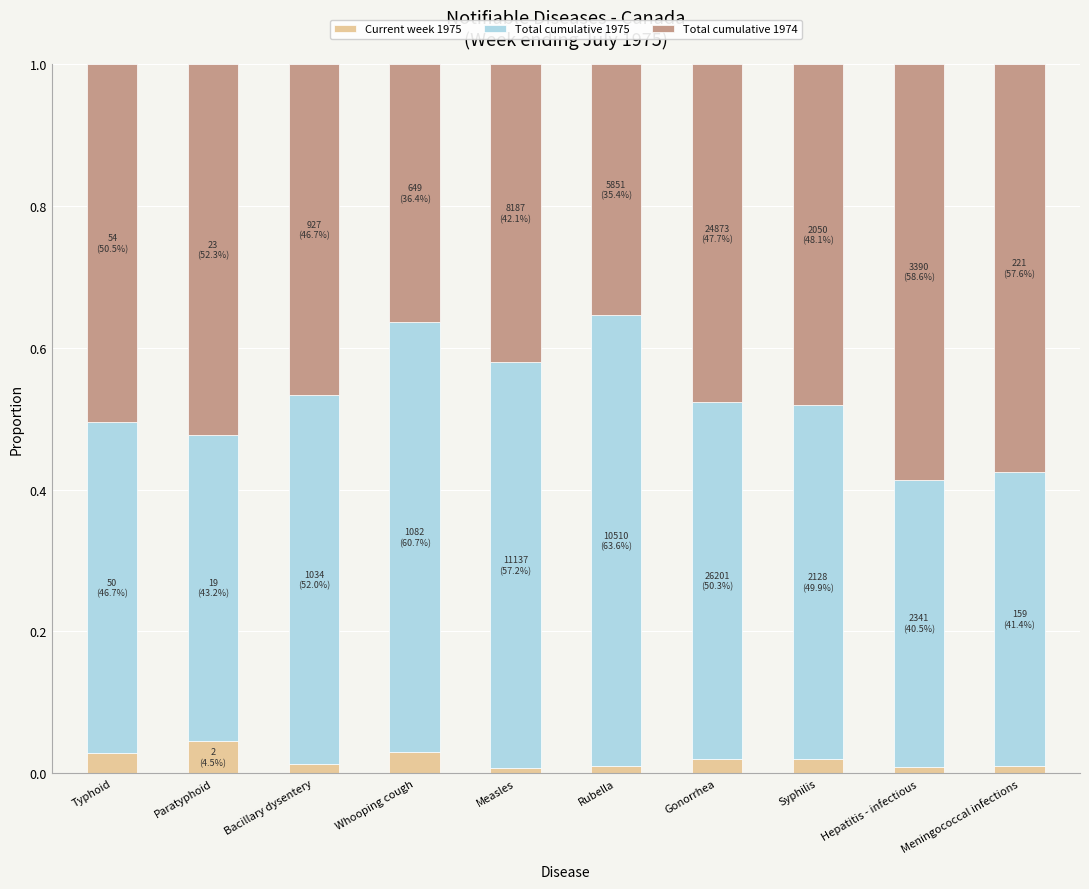

The Current week 1975 series shows 0.0 at Bacillary dysentery. True or false?

True